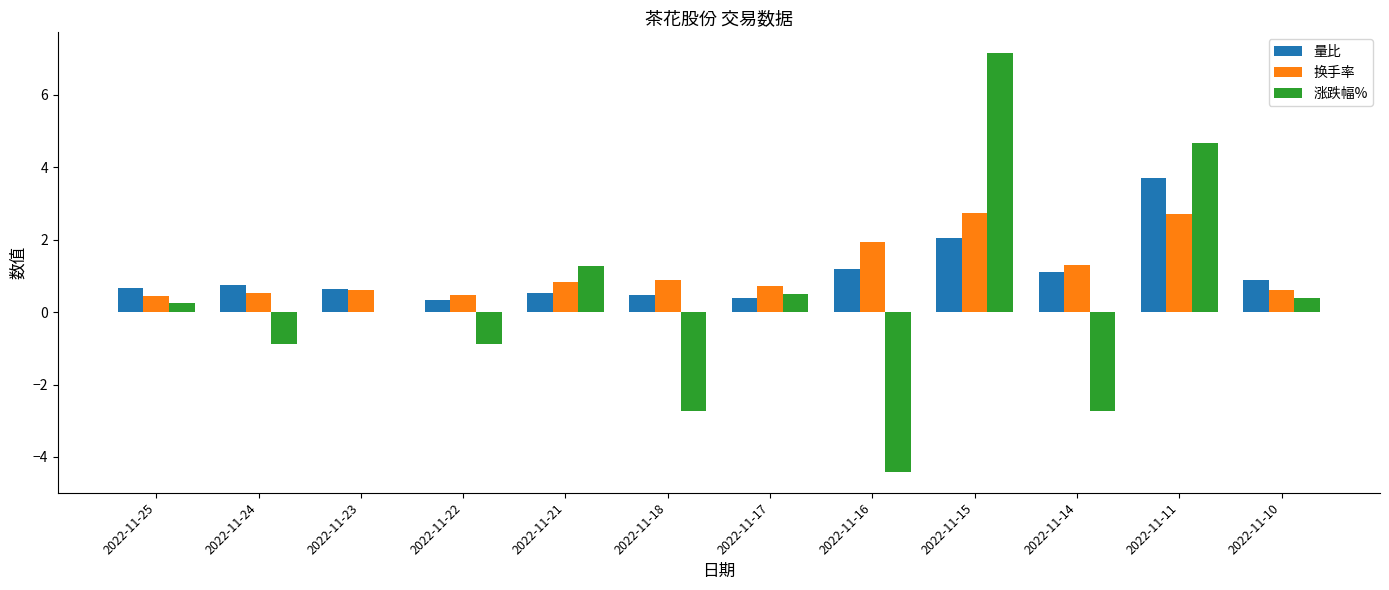

What is the highest value of the 量比 series?

3.7